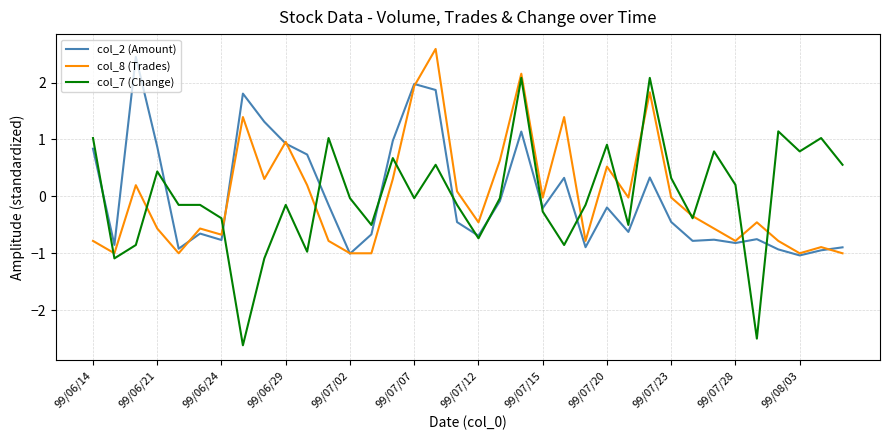

What is the highest value of the col_2 (Amount) series?

2.5